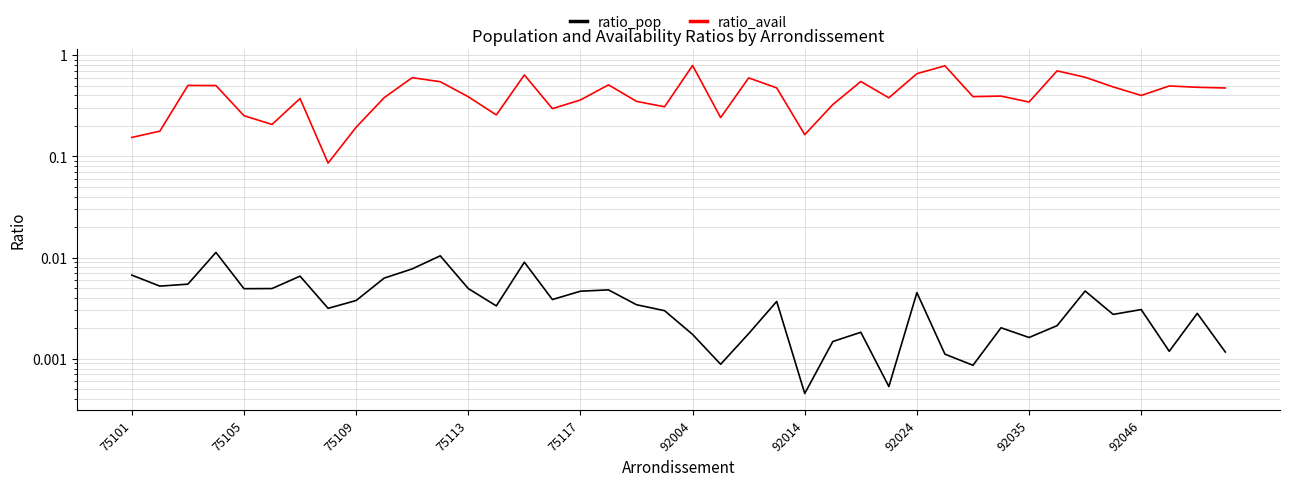

How many series are shown in this chart?

2